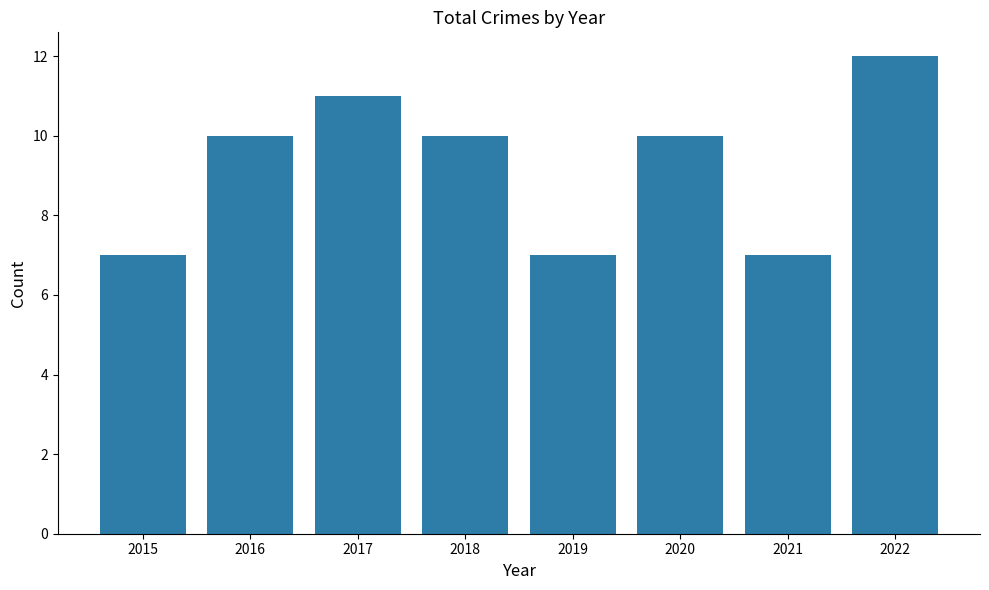

The chart shows a value of 3 at 2018. True or false?

False